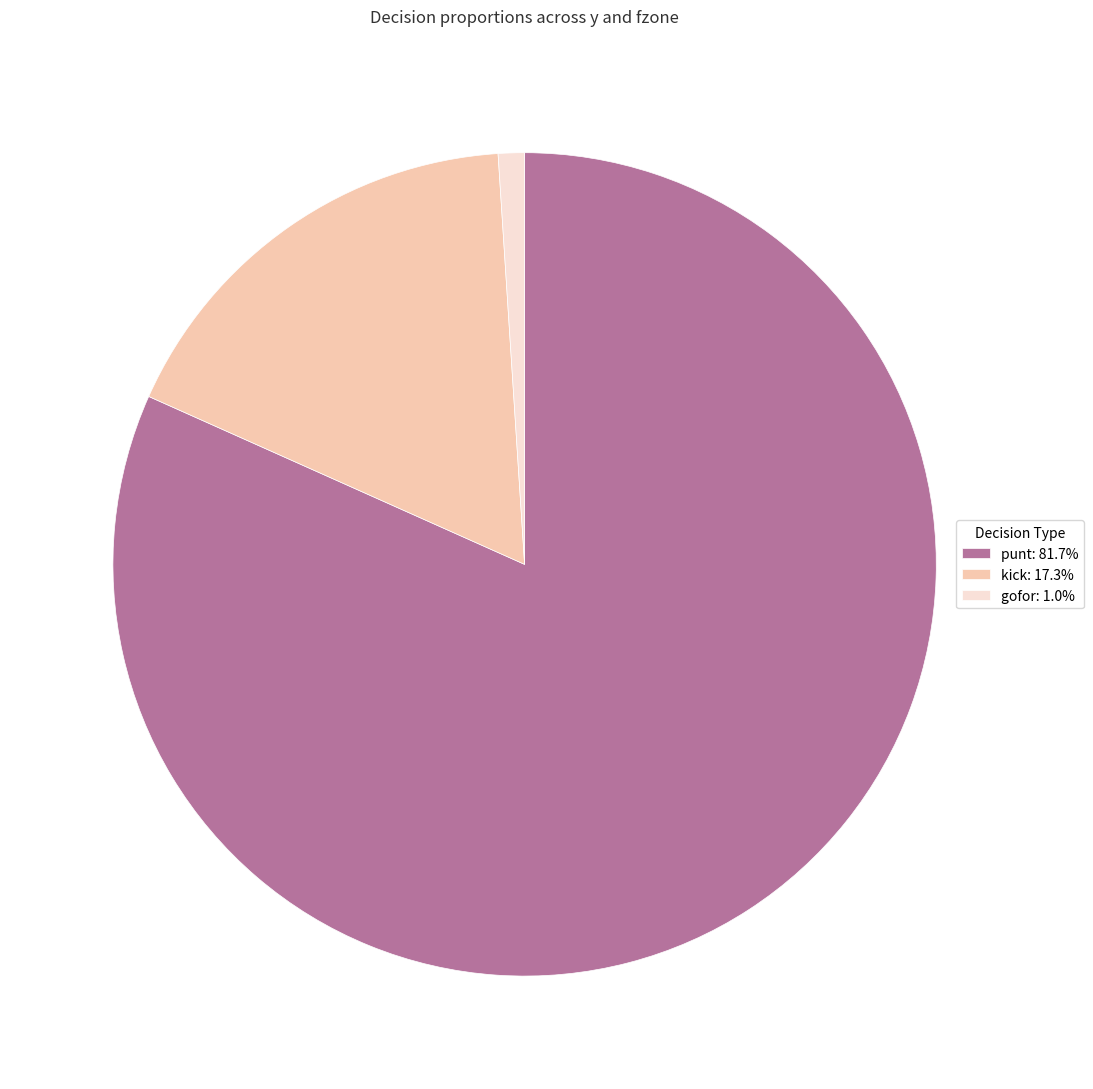

Is there any slice that represents more than half of the pie?

Yes